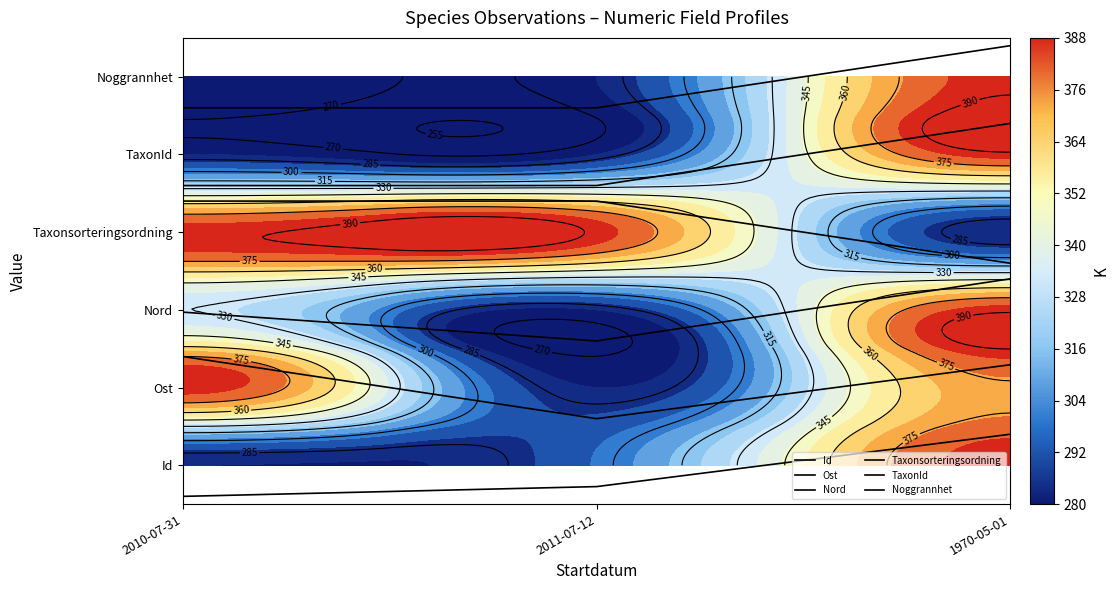

Which series has the largest total across all categories?

Noggrannhet